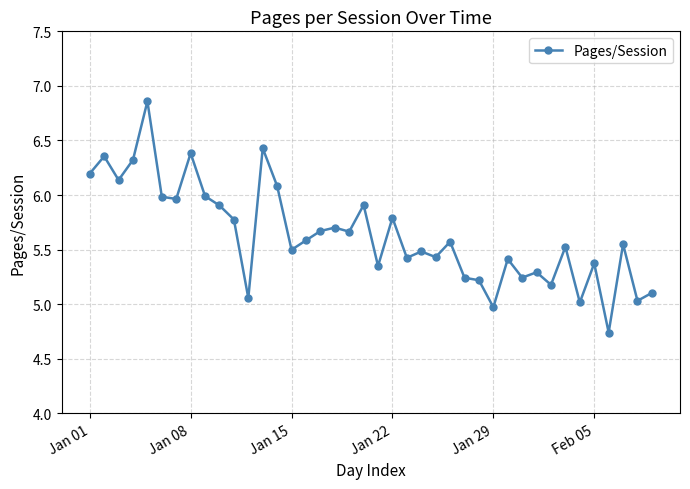

What is the difference between the maximum and second lowest values?

1.9